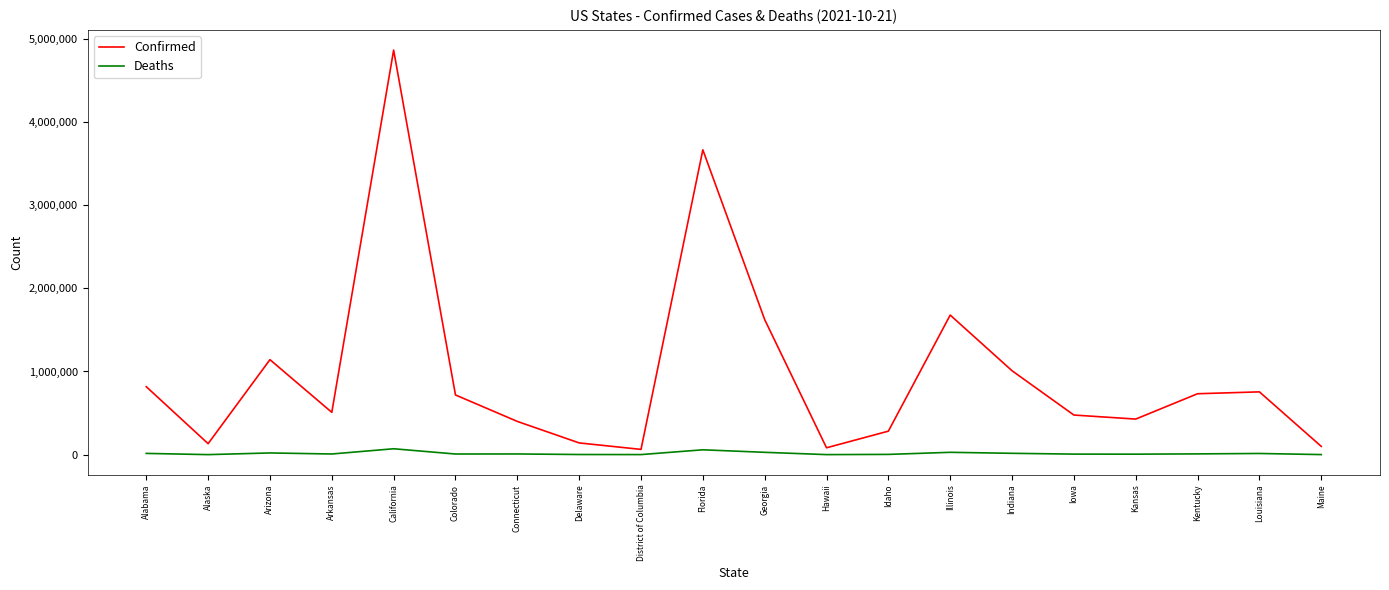

The Confirmed series shows 2866527 at Illinois. True or false?

False